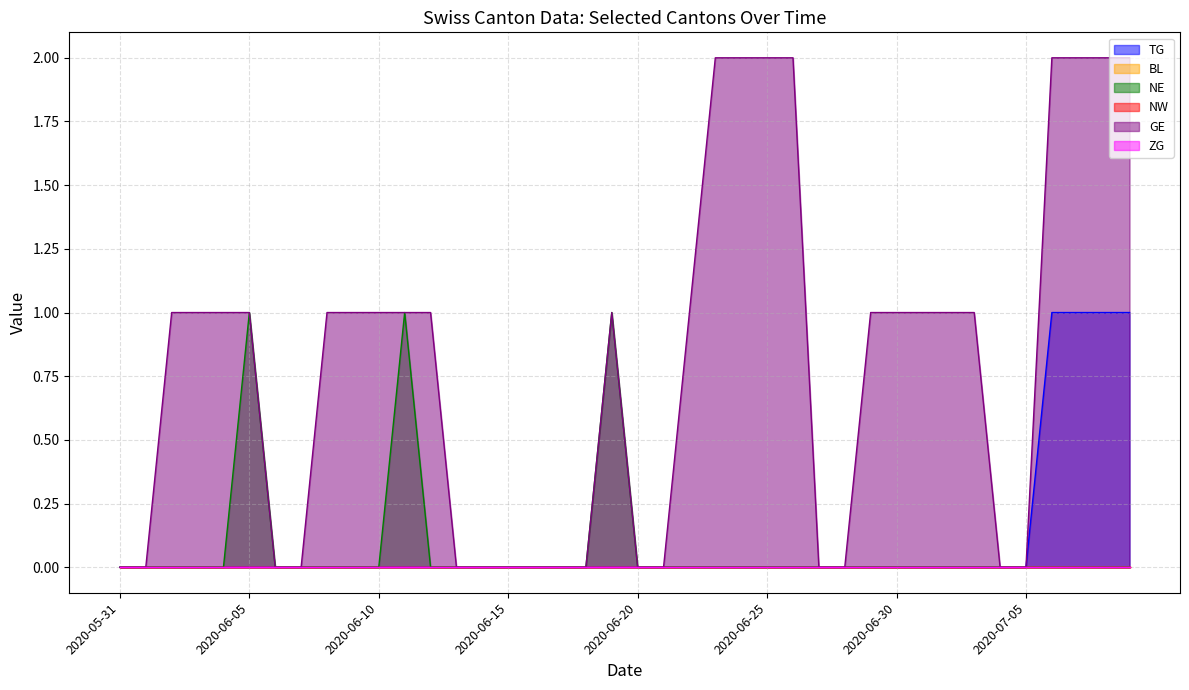

What is the spread (max minus min) of values at 2020-06-02?

1